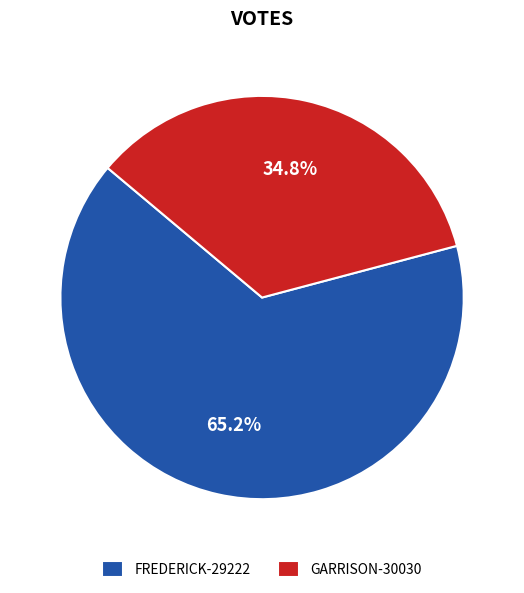

Is there a majority slice in this chart?

Yes